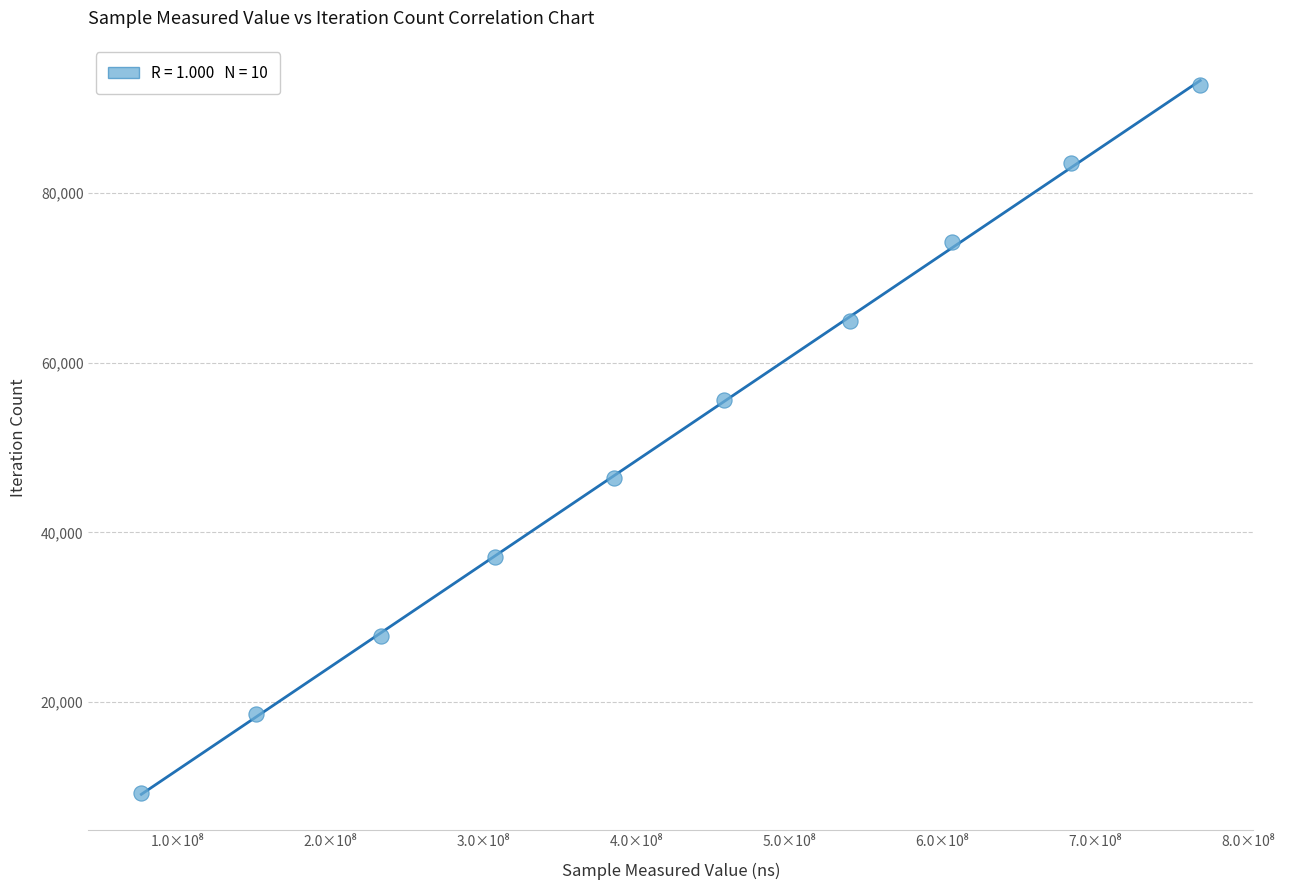

What is the range of X values (max minus min)?

692508455